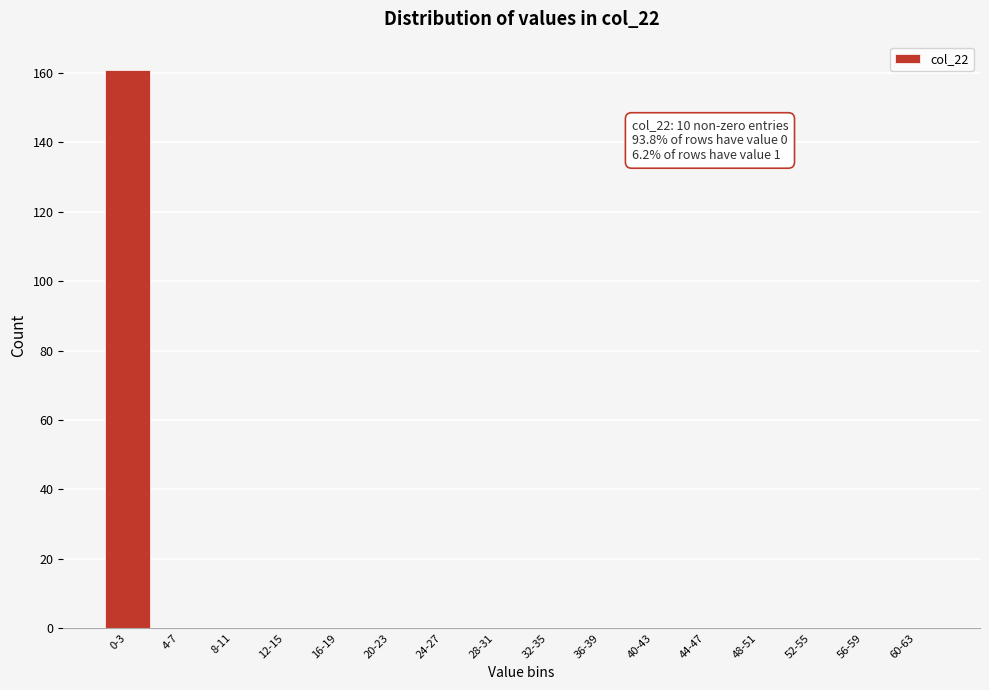

Reading left to right, list all the values displayed in this chart.

0-3=161	4-7=0	8-11=0	12-15=0	16-19=0	20-23=0	24-27=0	28-31=0	32-35=0	36-39=0	40-43=0	44-47=0	48-51=0	52-55=0	56-59=0	60-63=0